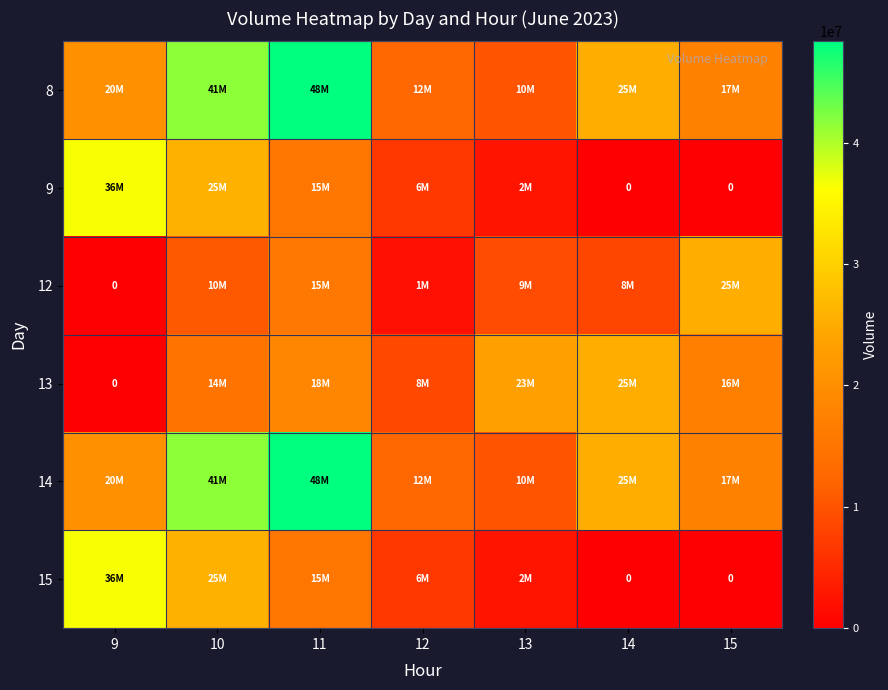

At how many categories does at least one series exceed 35395797?

3